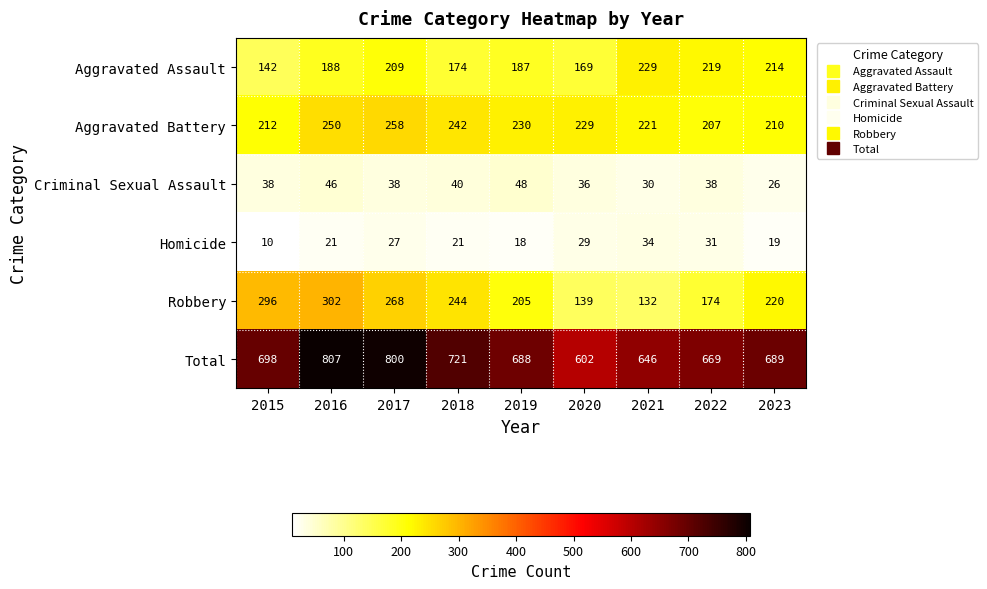

List the series in order of their peak value, highest first.

Total, Robbery, Aggravated Battery, Aggravated Assault, Criminal Sexual Assault, Homicide